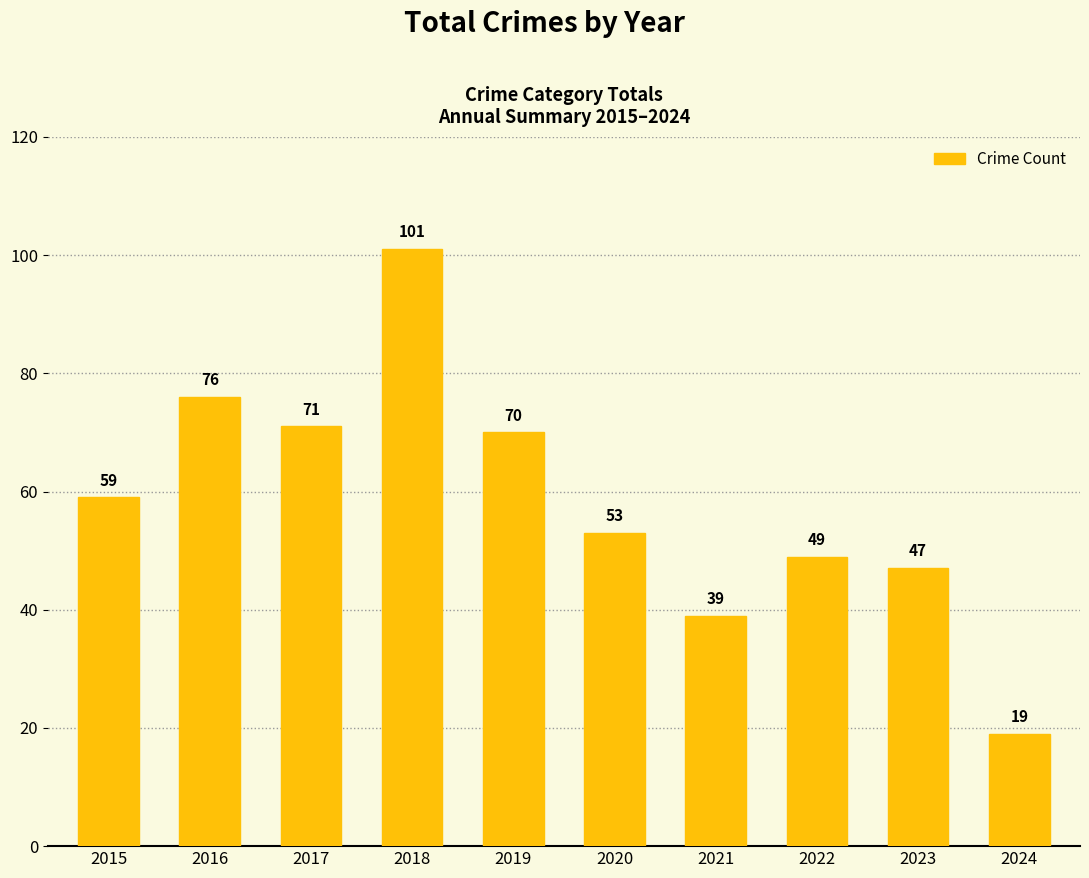

Reading left to right, transcribe all the data shown in this chart.

59	76	71	101	70	53	39	49	47	19